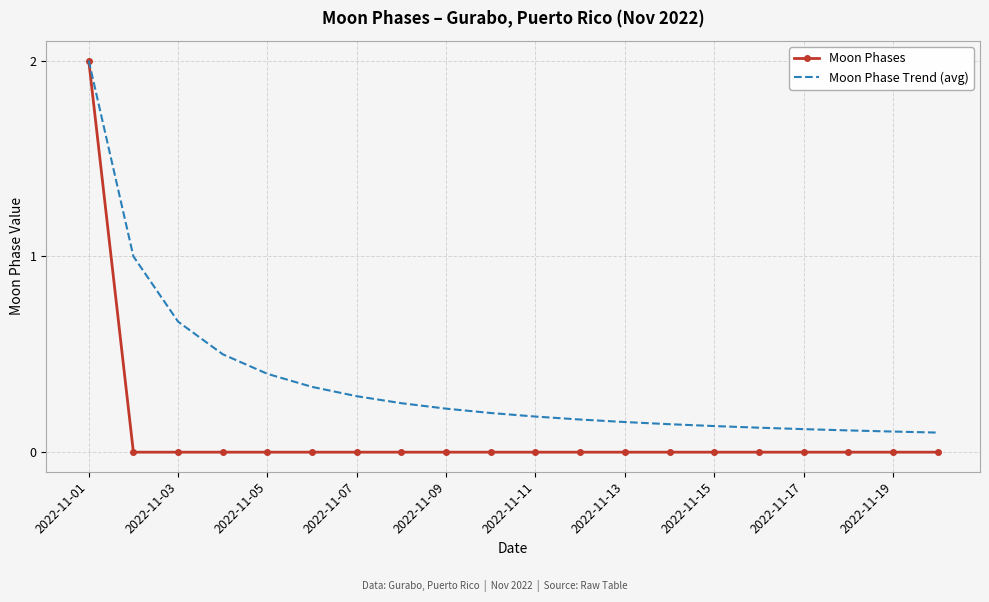

Rank the series by their average value, from lowest to highest.

Moon Phases, Moon Phase Trend (avg)